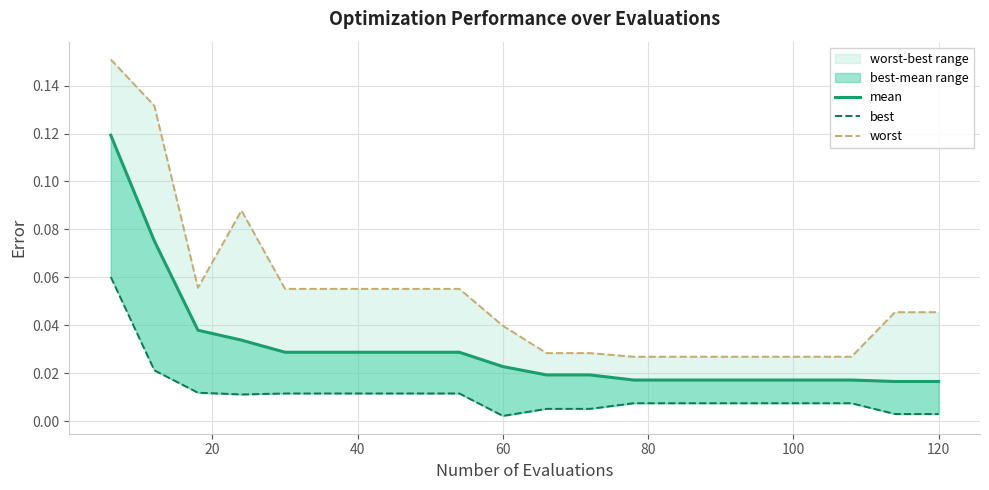

What is the maximum value shown in the chart?

0.2